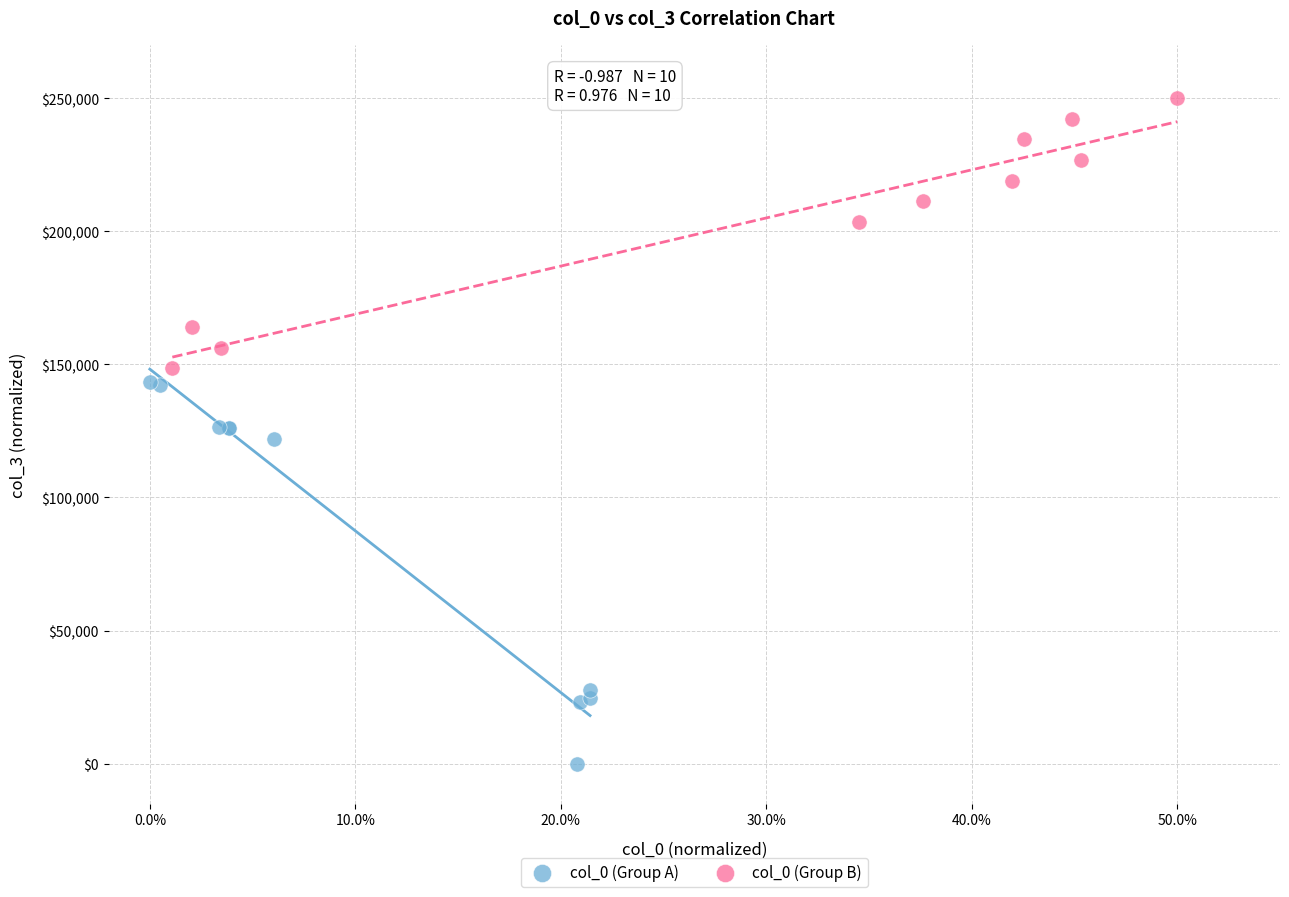

Which series reaches the minimum Y coordinate?

col_0 (Group A)